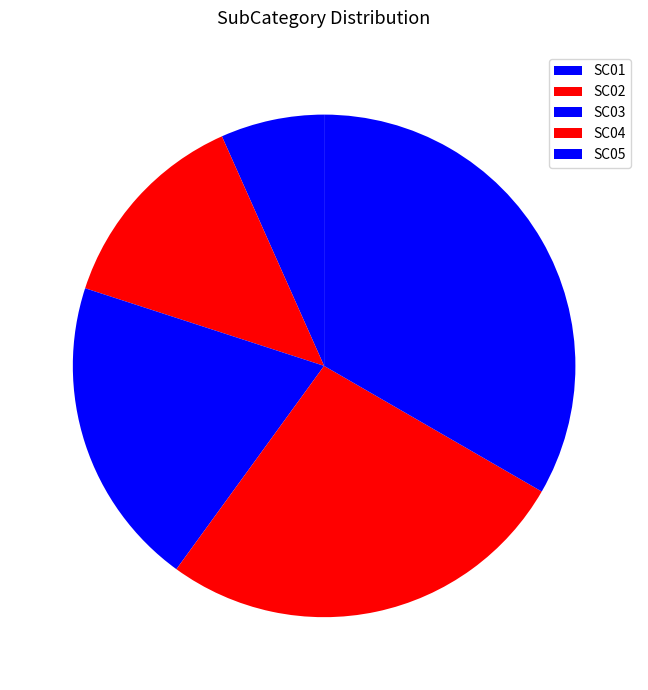

Which slice is the largest?

SC05